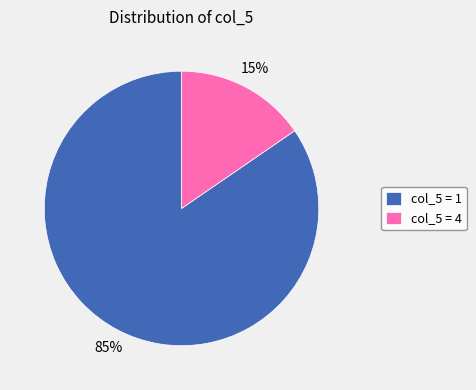

Which category has the smallest portion of the pie?

col_5 = 4